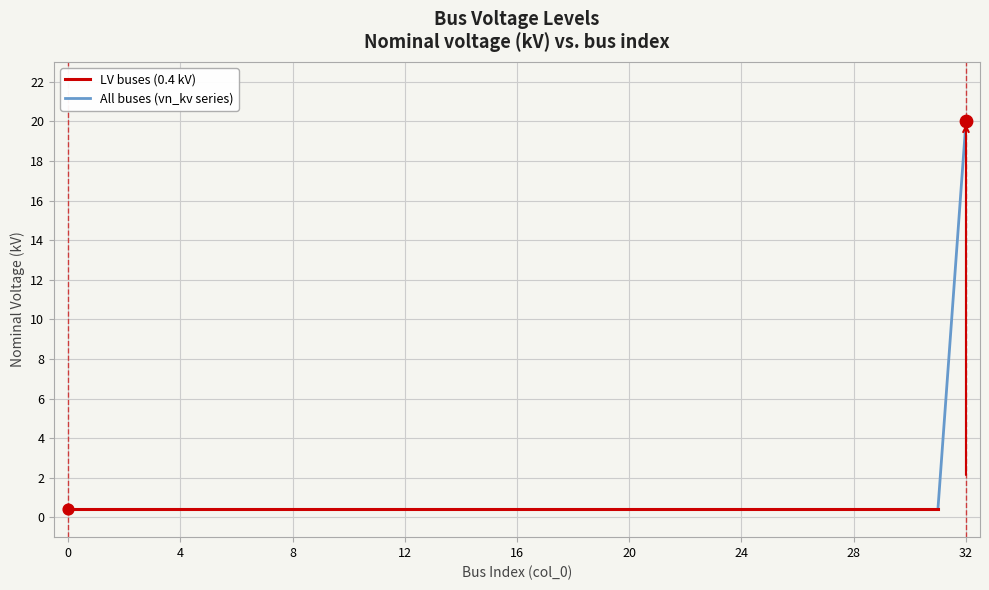

Between 29 and 7, which is larger?

29